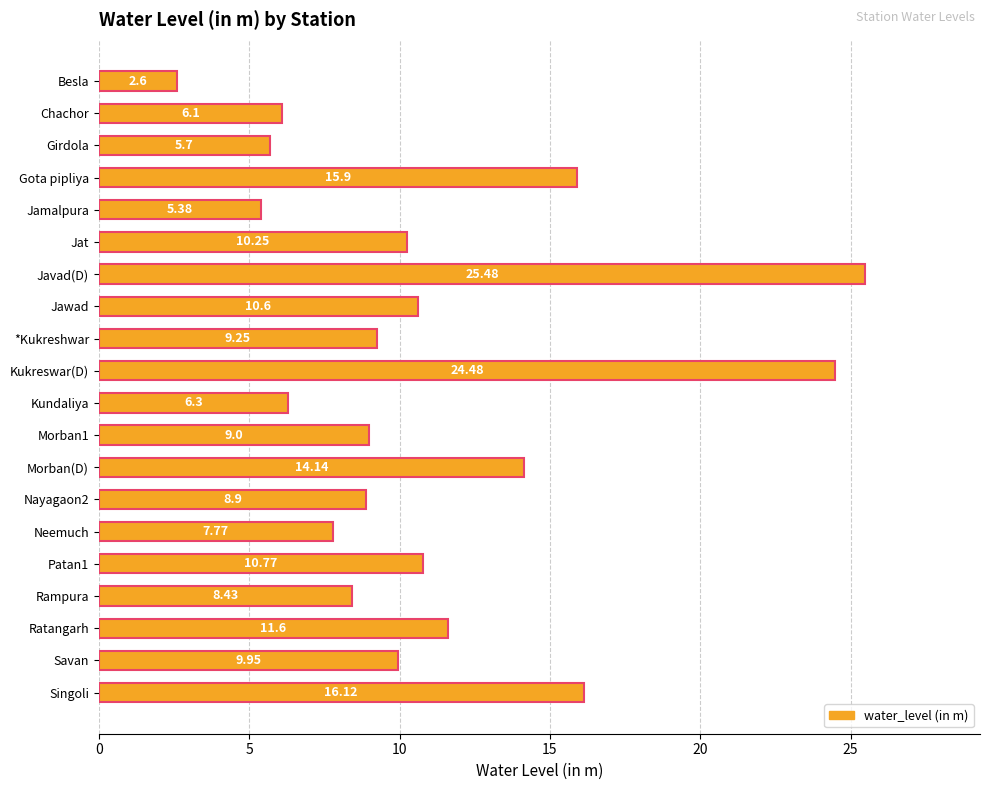

What is the change in value from Nayagaon2 to Singoli?

+7.2